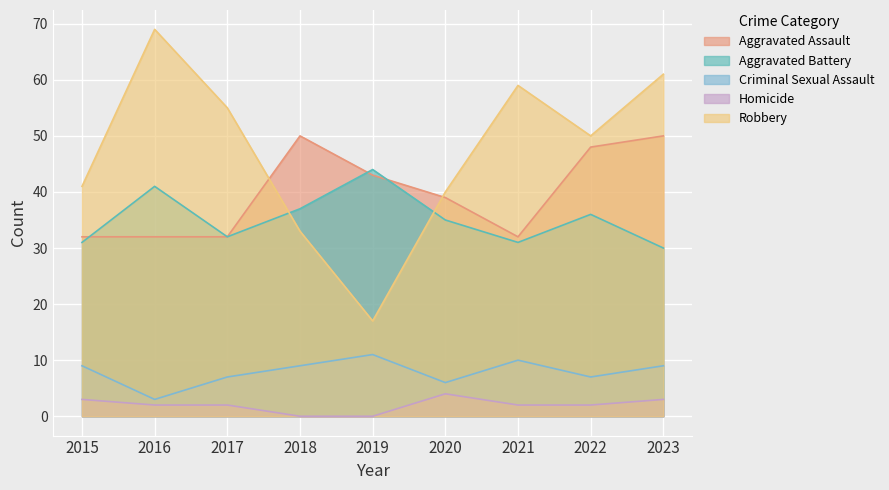

The Aggravated Battery series shows 35 at 2020. True or false?

True